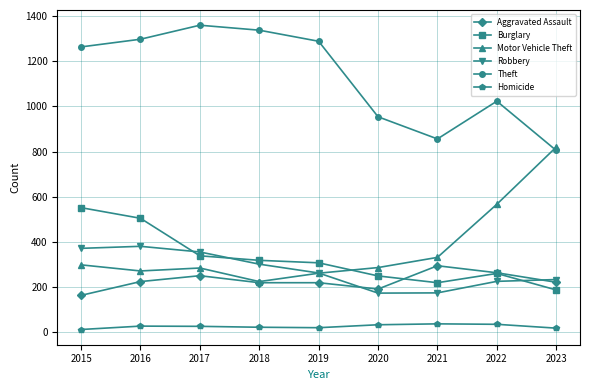

What is the lowest value of the Theft series?

805